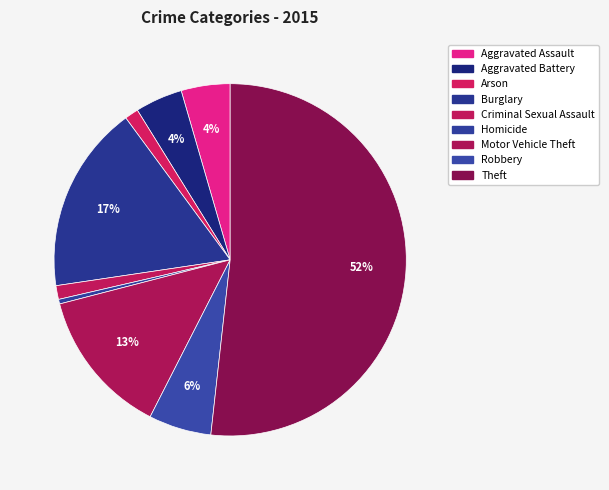

Which category accounts for the majority?

Theft